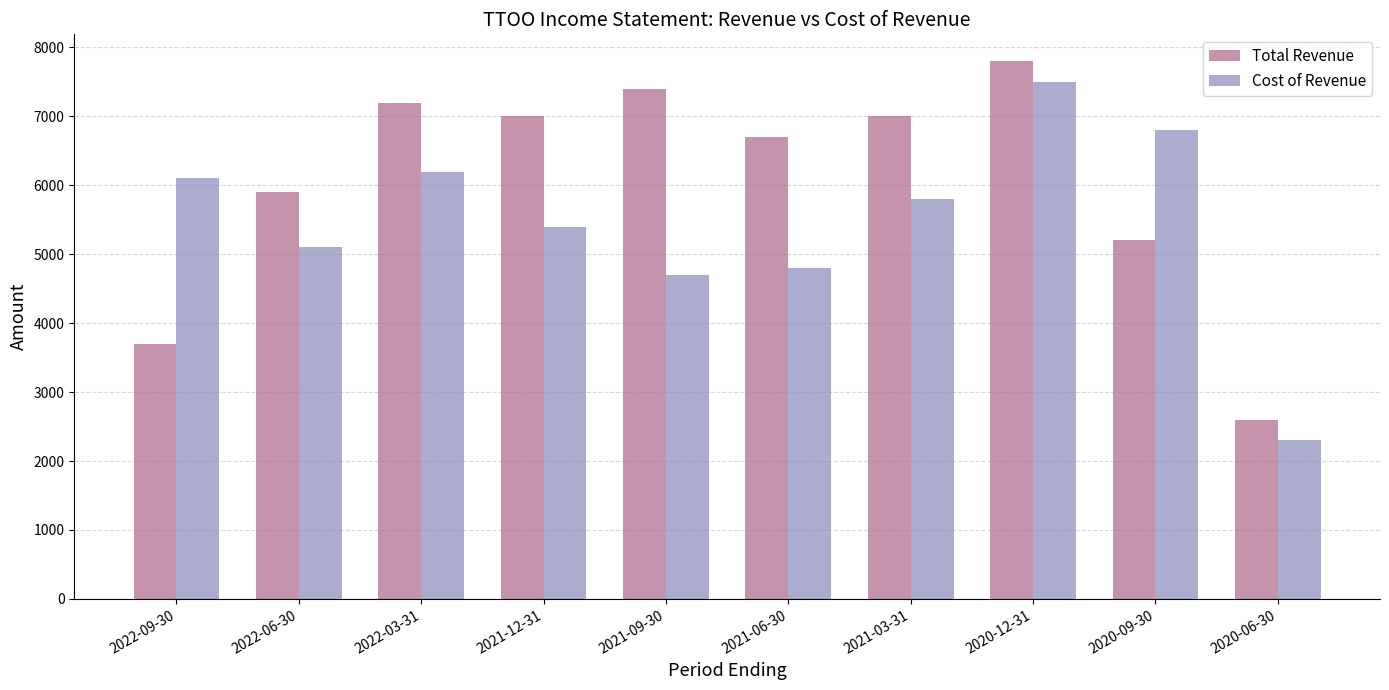

At which label does Cost of Revenue reach its minimum?

2020-06-30